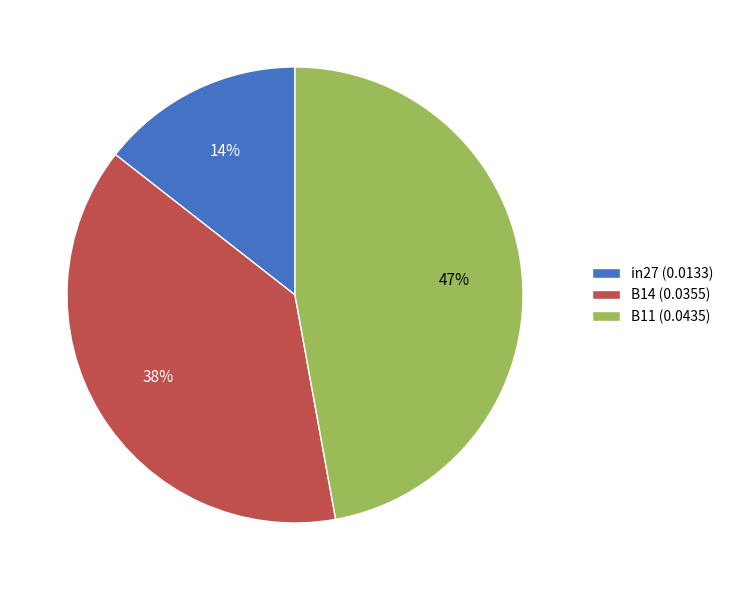

What is the largest slice in the pie chart?

B11